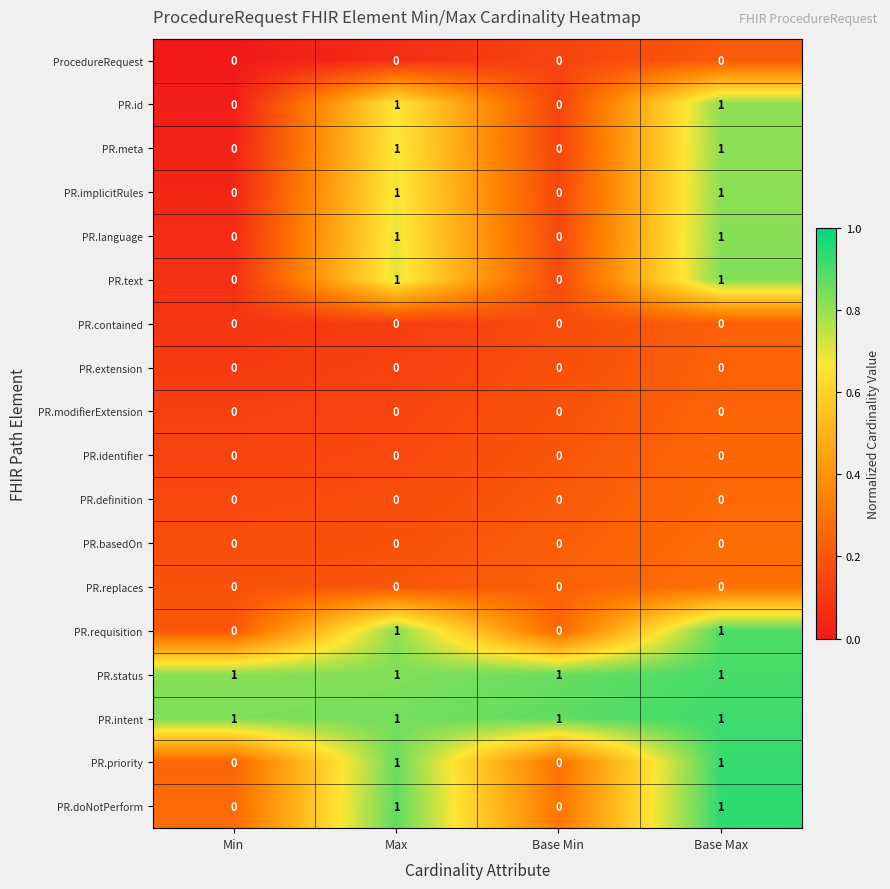

What is the total value across all series at Base Max?

10